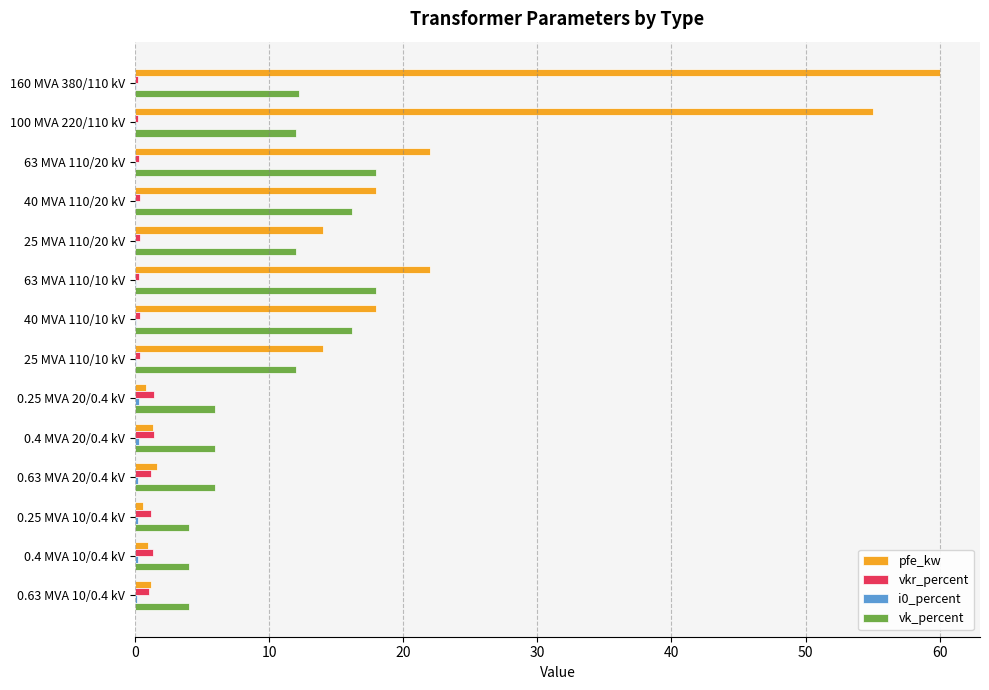

What is the maximum value shown in the chart?

60.0